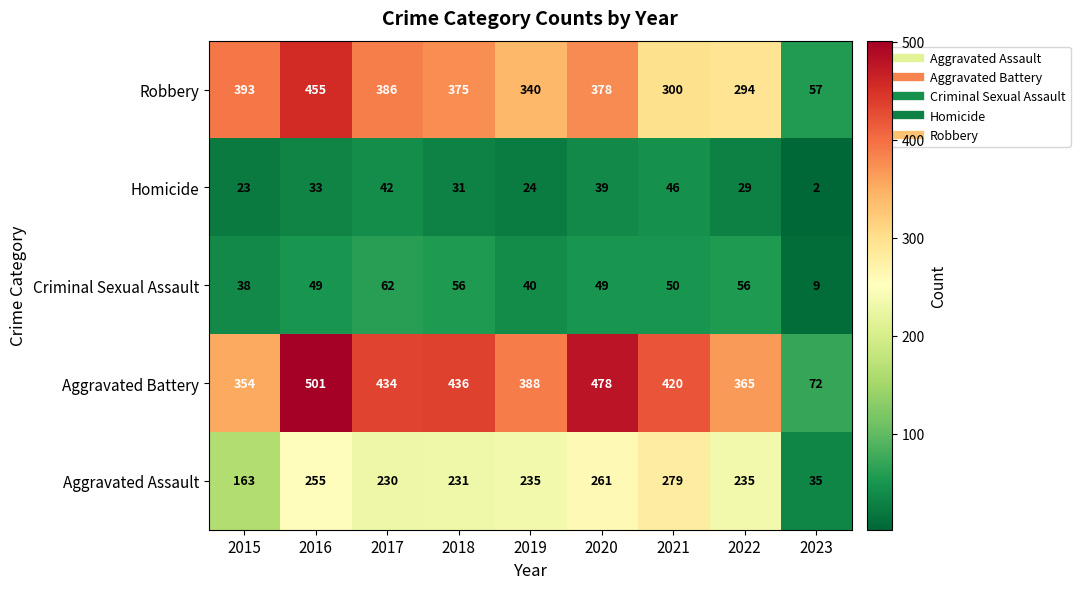

What is the minimum value for Robbery?

57